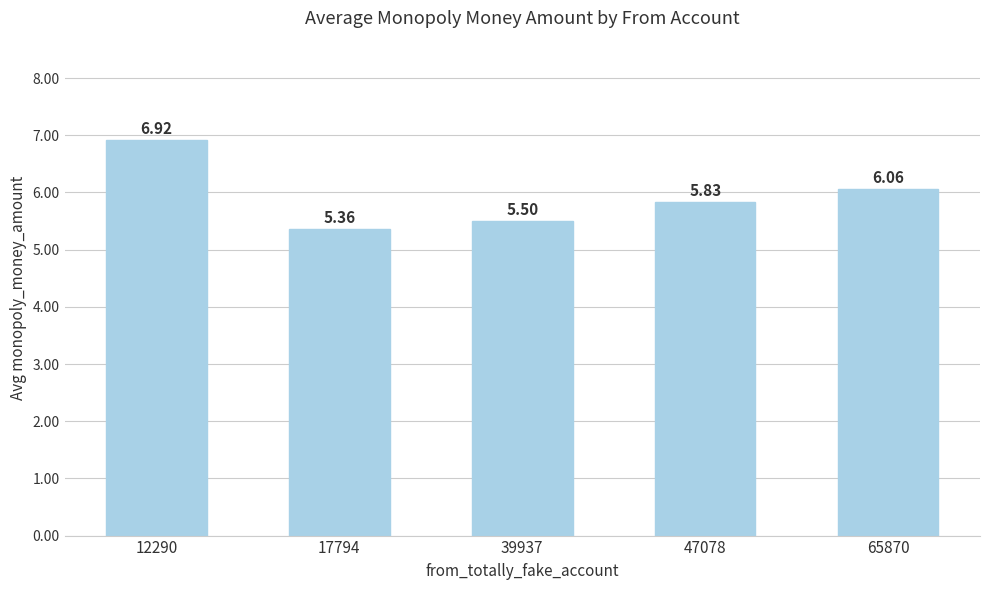

What is the difference between the values at 65870 and 12290?

0.9